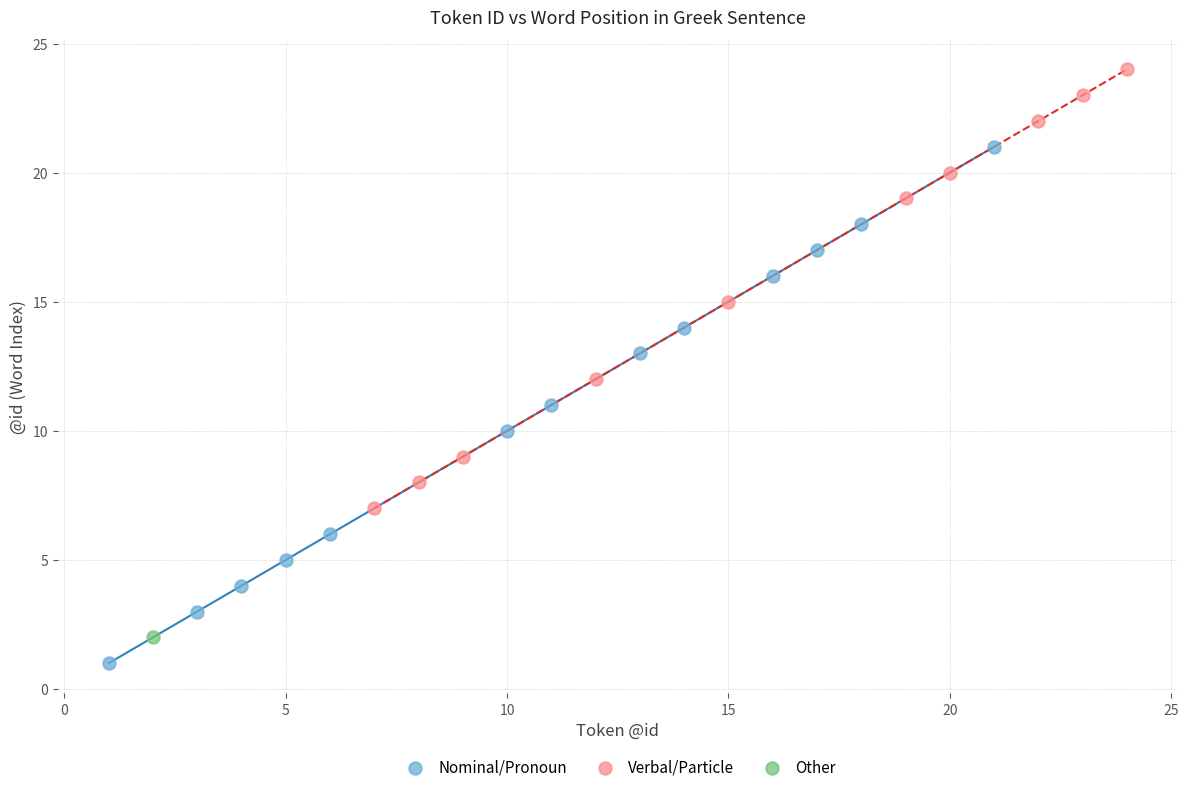

What are all the series names shown in the legend?

Nominal/Pronoun, Verbal/Particle, Other